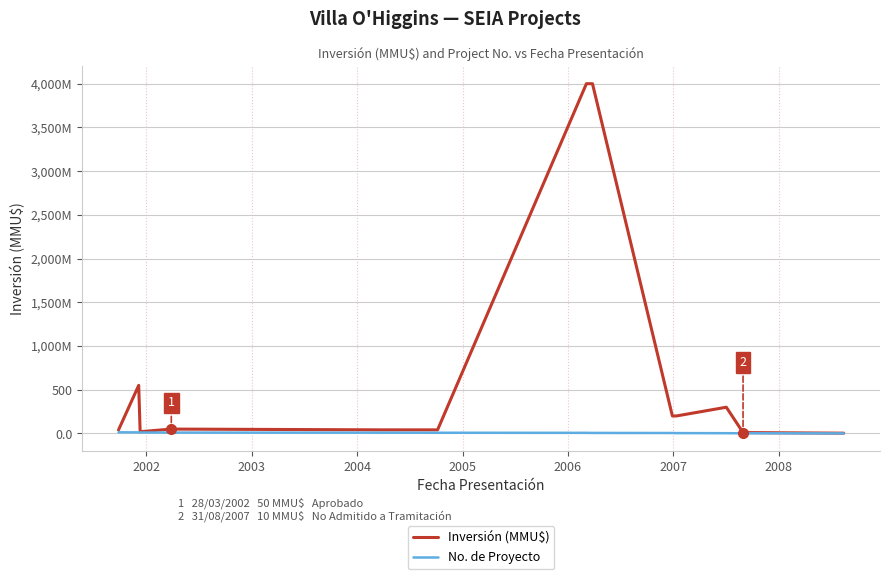

What are all the series names shown in the legend?

Inversión (MMU$), No. de Proyecto